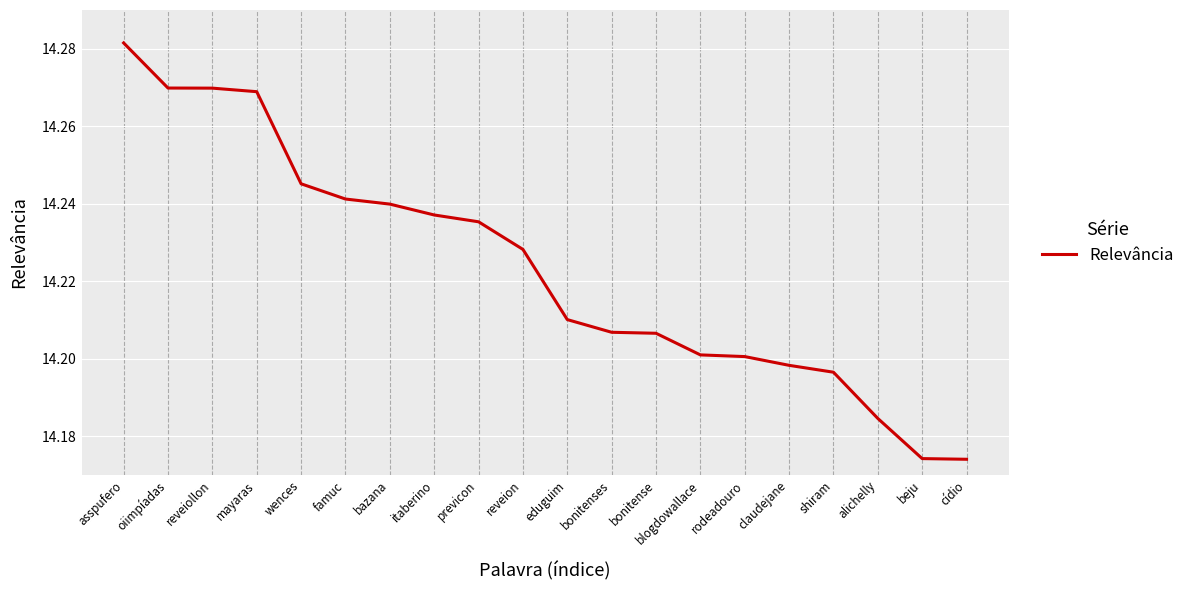

Which category has the highest value across all series?

asspufero